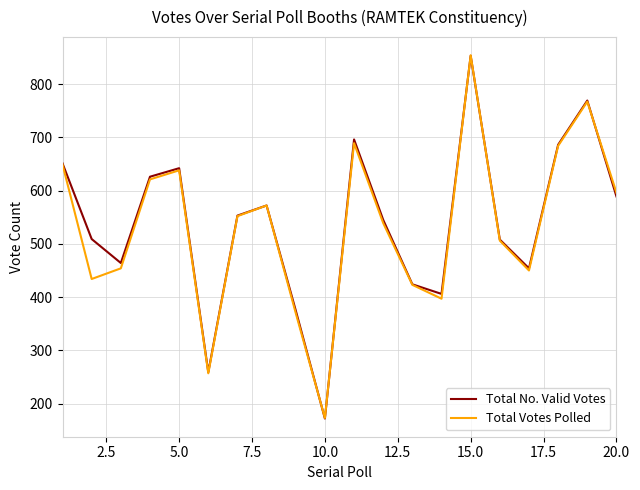

What is the smallest value displayed?

172